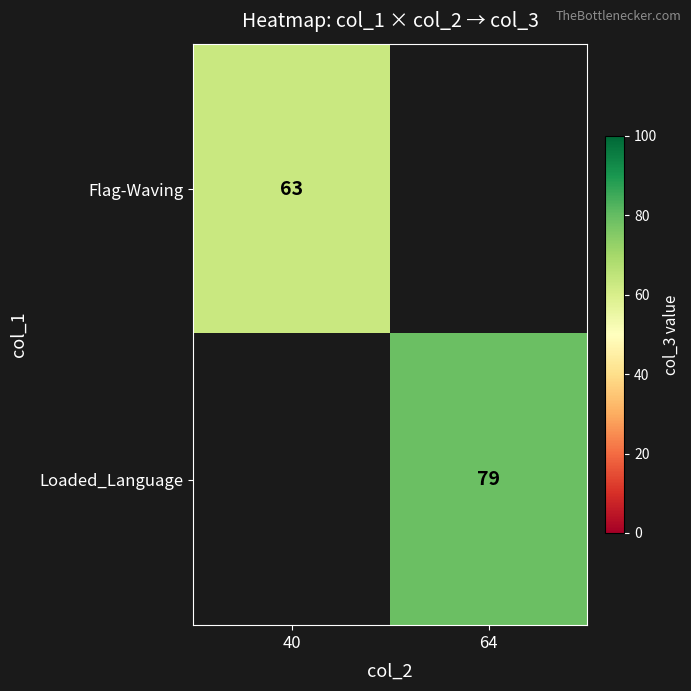

Is it true that Flag-Waving equals 63 at 40?

True